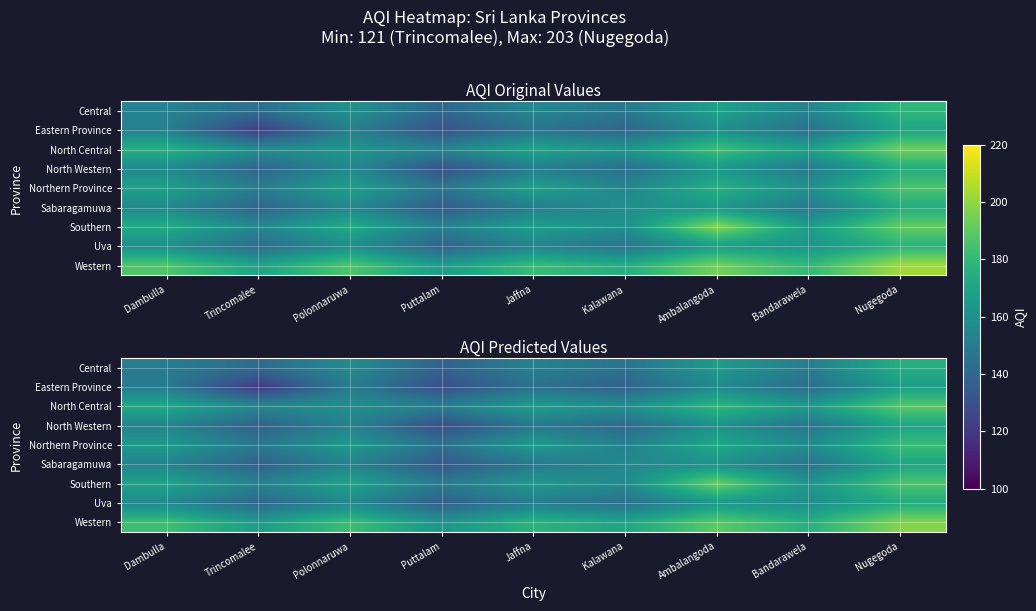

What is the minimum value shown in the chart?

119.9